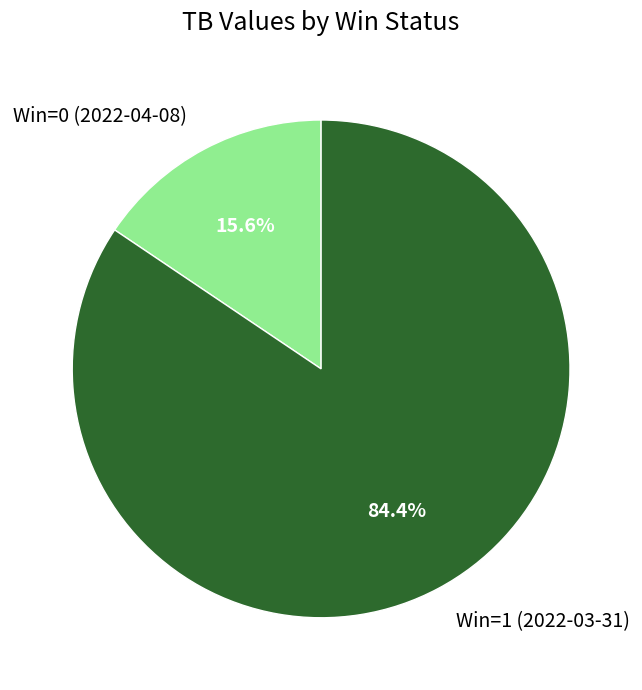

Which category accounts for the majority?

Win=1 (2022-03-31)